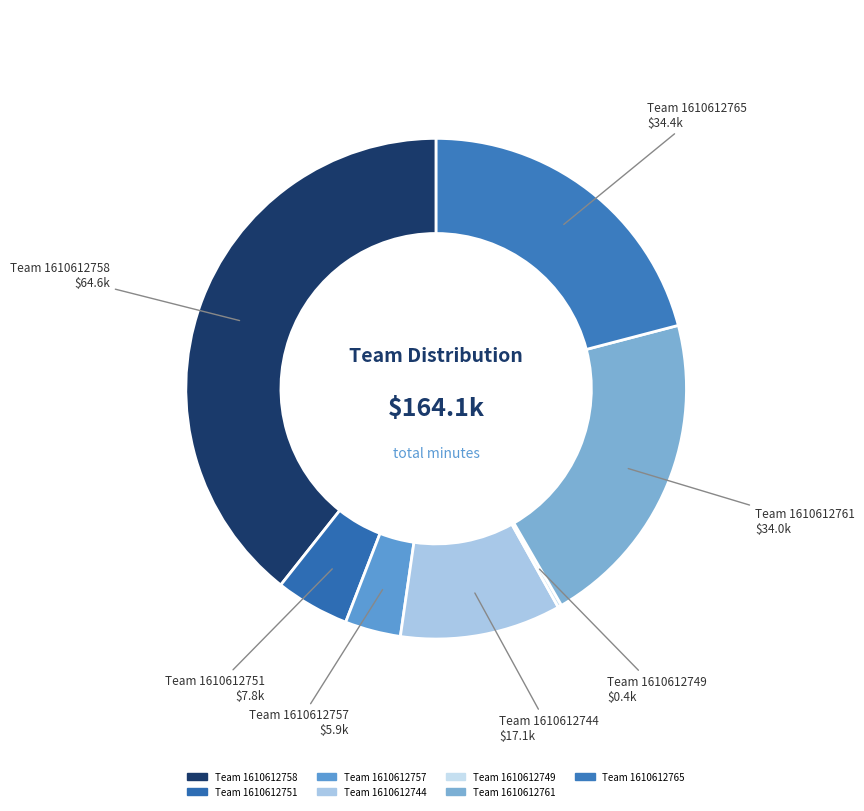

Which category has the smallest portion of the pie?

1610612749